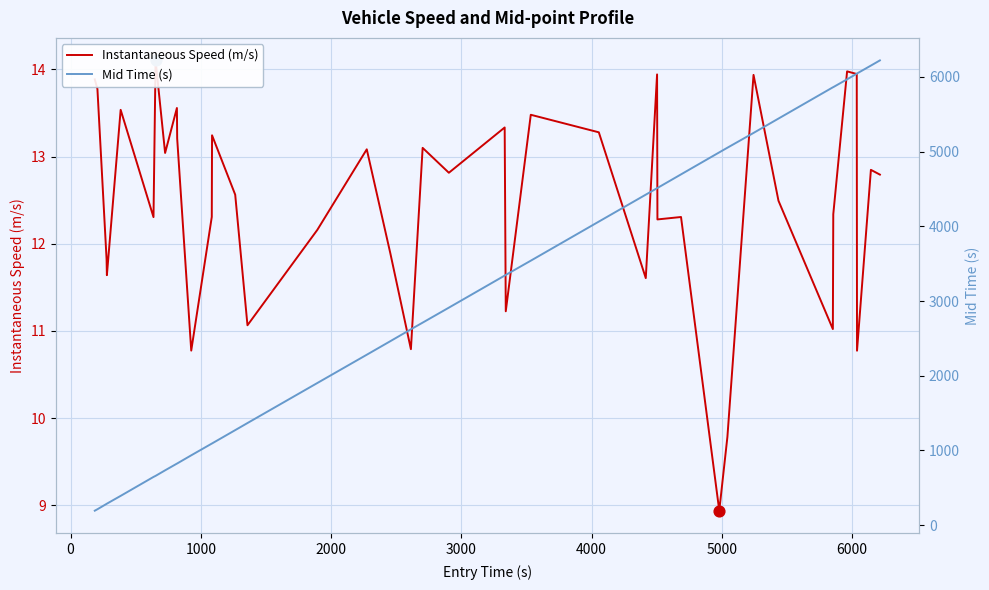

Is the value of Instantaneous Speed (m/s) at 3000 greater than the value of Mid Time (s) at 37?

No